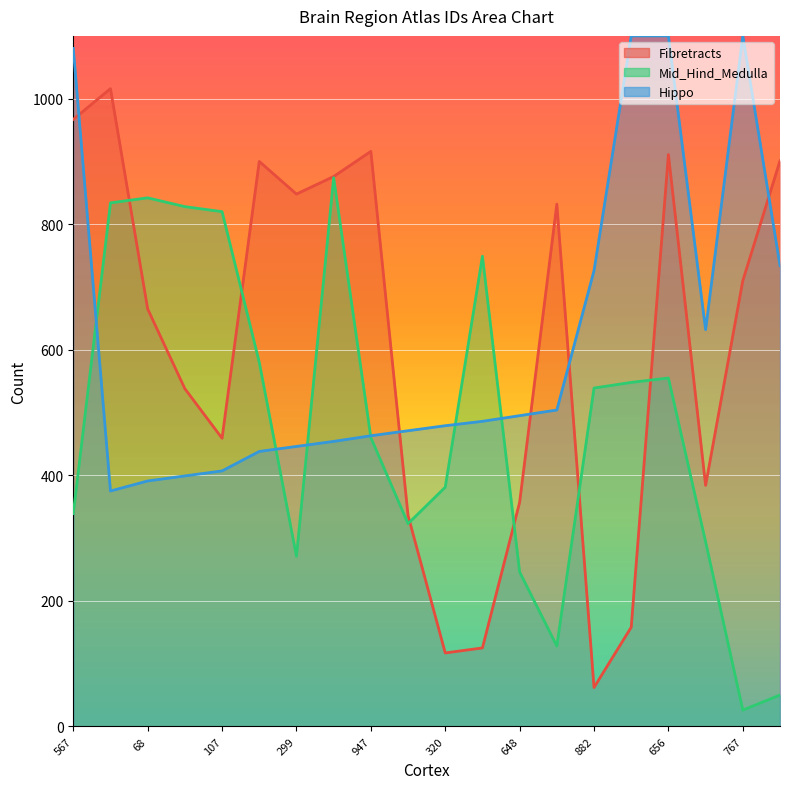

Which series ends up on top after the final intersection of Fibretracts and Mid_Hind_Medulla?

Fibretracts